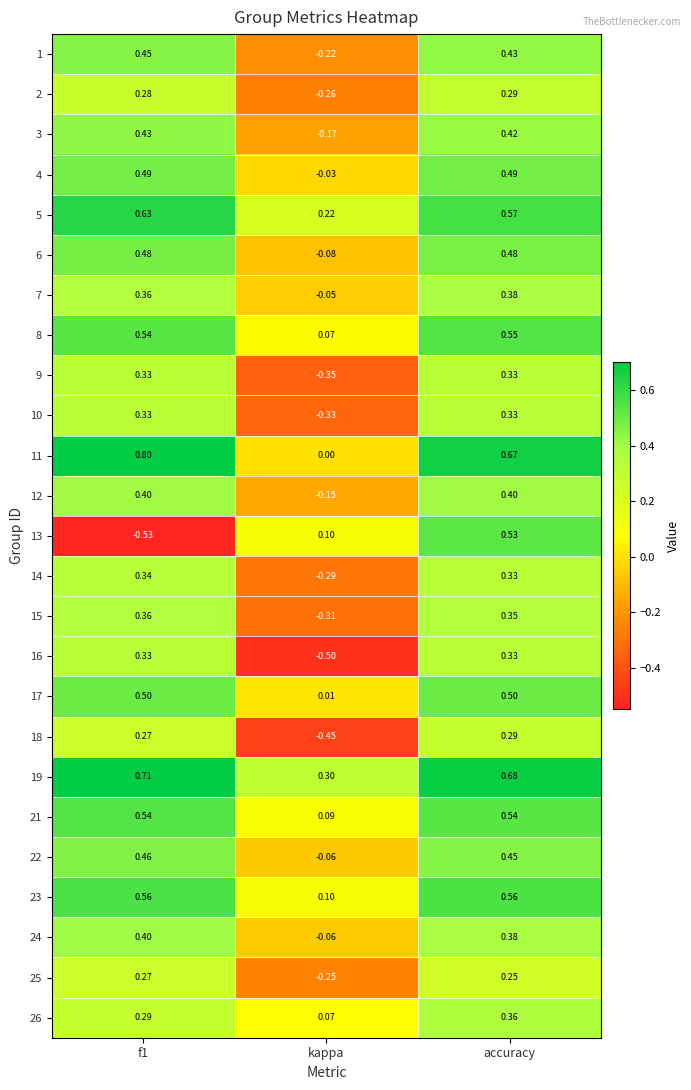

What is the minimum value shown in the chart?

-0.5